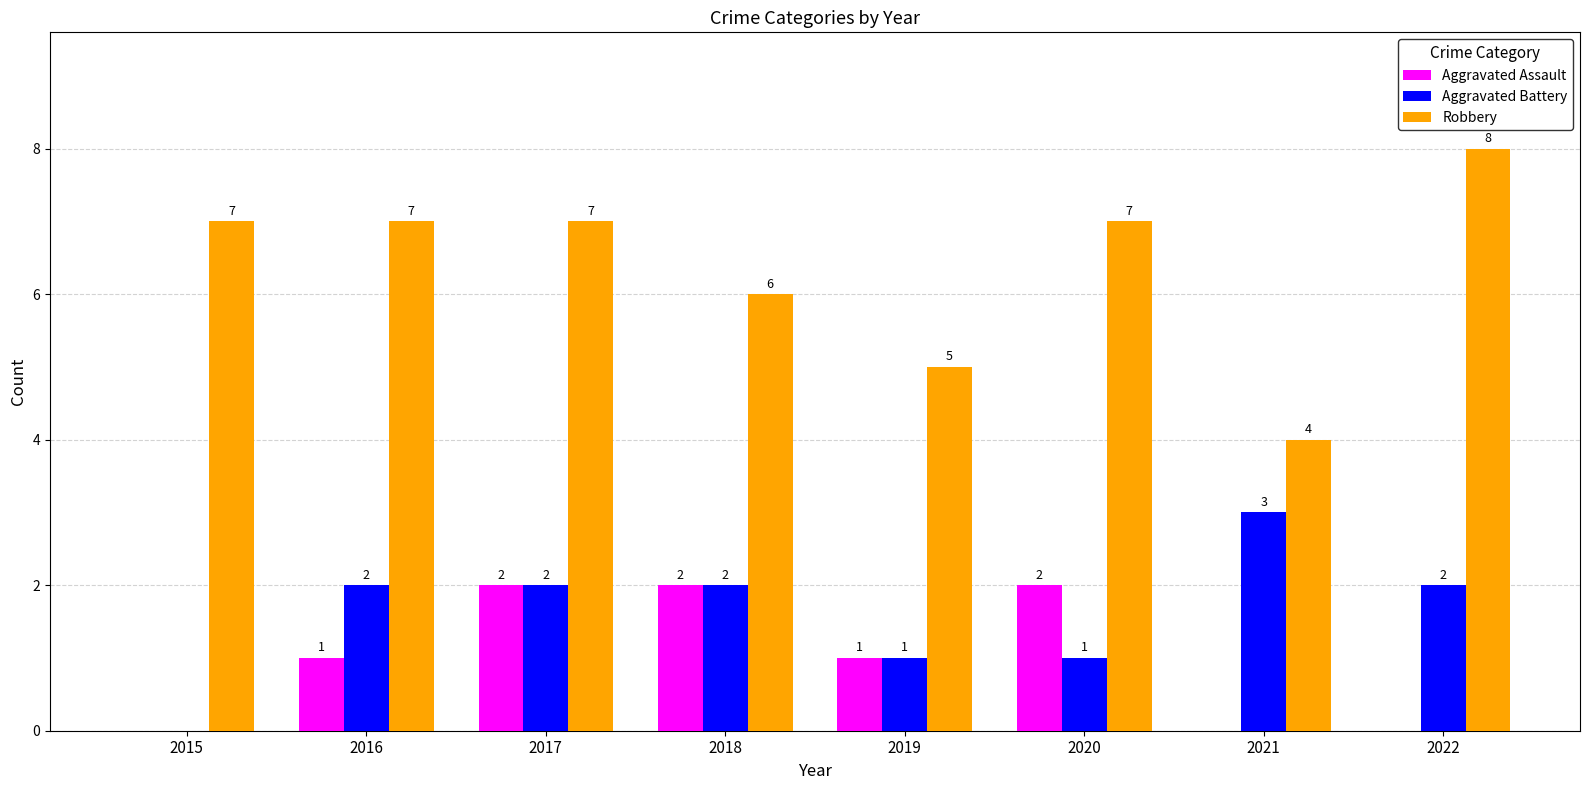

What is the sum of the Aggravated Battery values at 2022 and 2018?

4